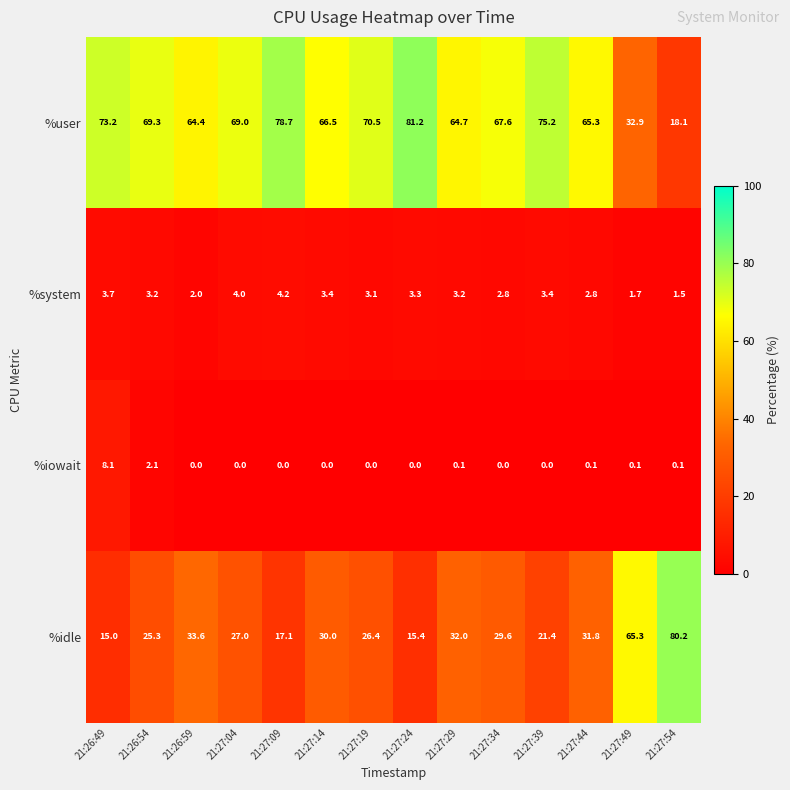

At which label is %user closest to 49?

21:26:59